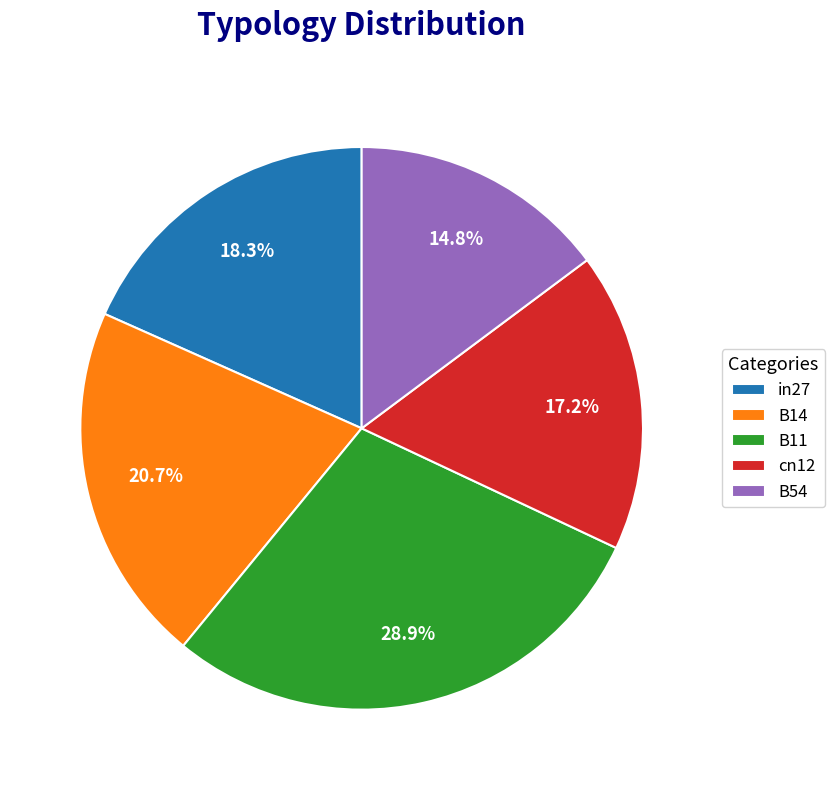

Count the number of slices in the pie.

5